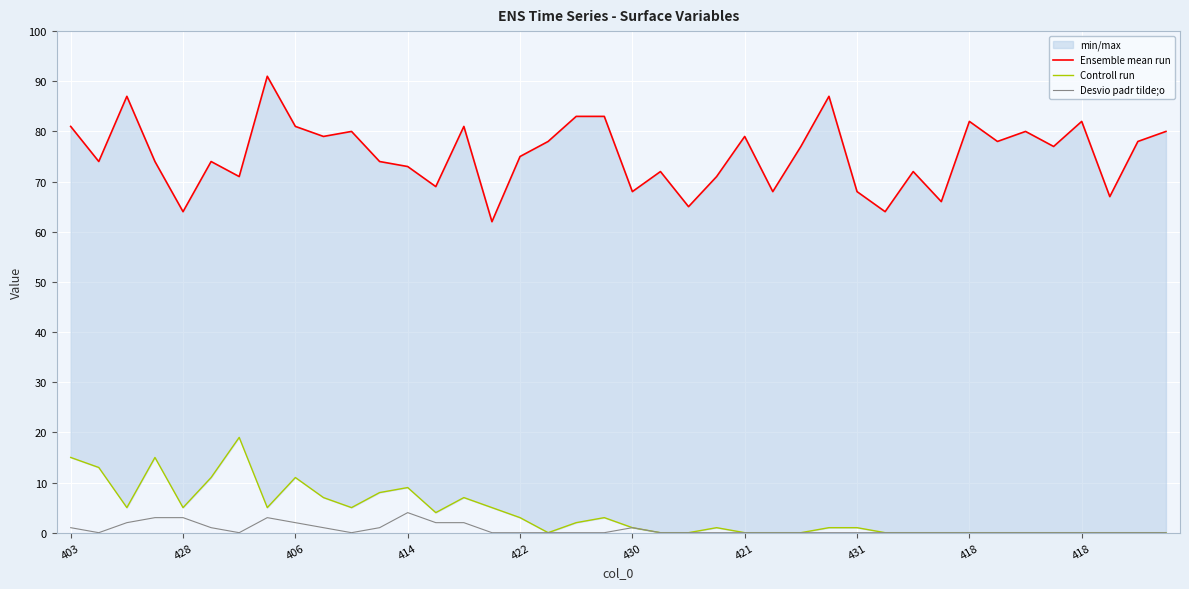

What is the total value across all series at 19?

86